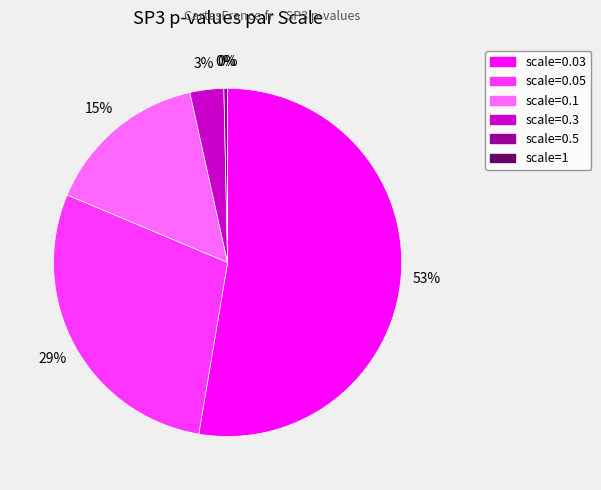

To the nearest percent, what is the difference between the largest and smallest slice percentages?

53%